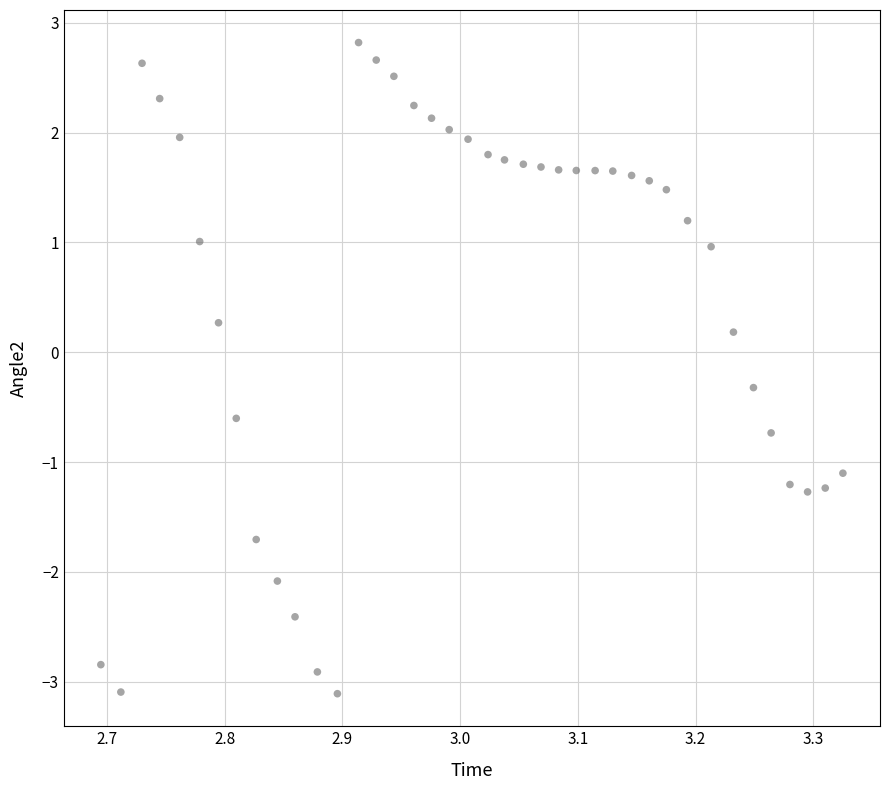

What is the range of Y values (max minus min)?

5.9